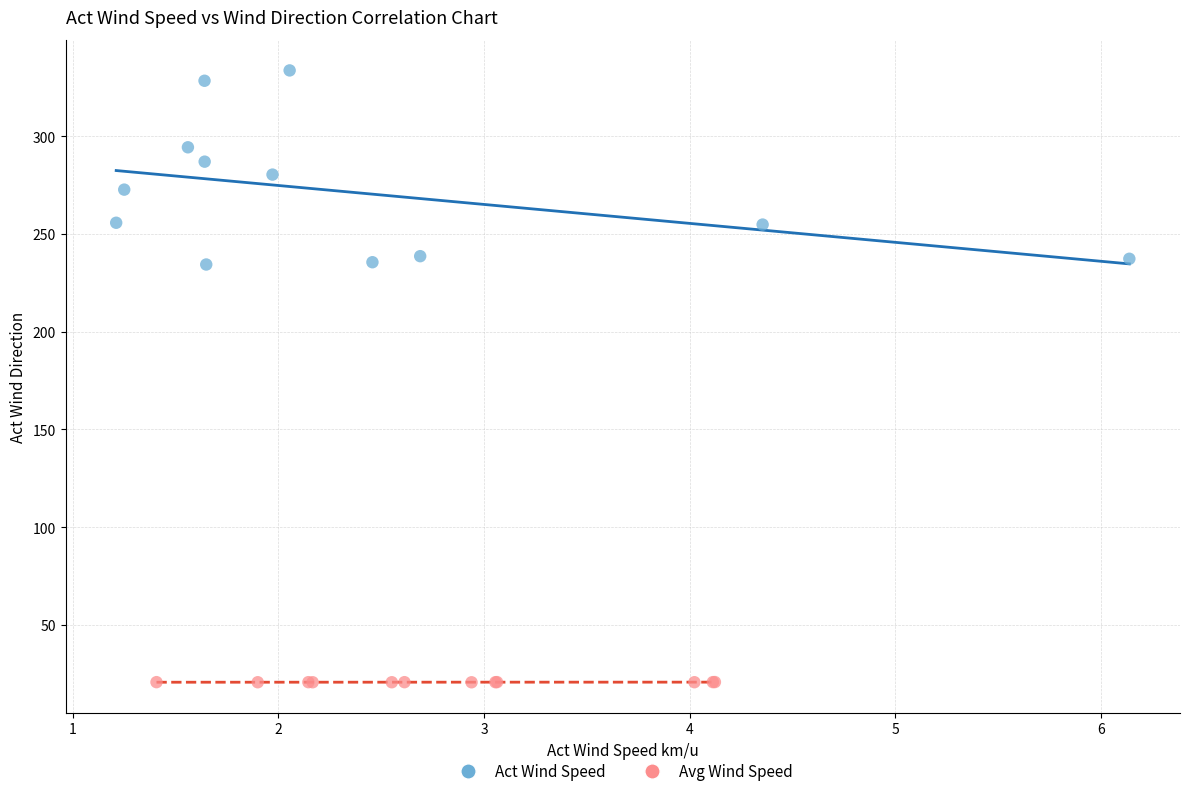

Which series contains the highest Y value?

Act Wind Speed